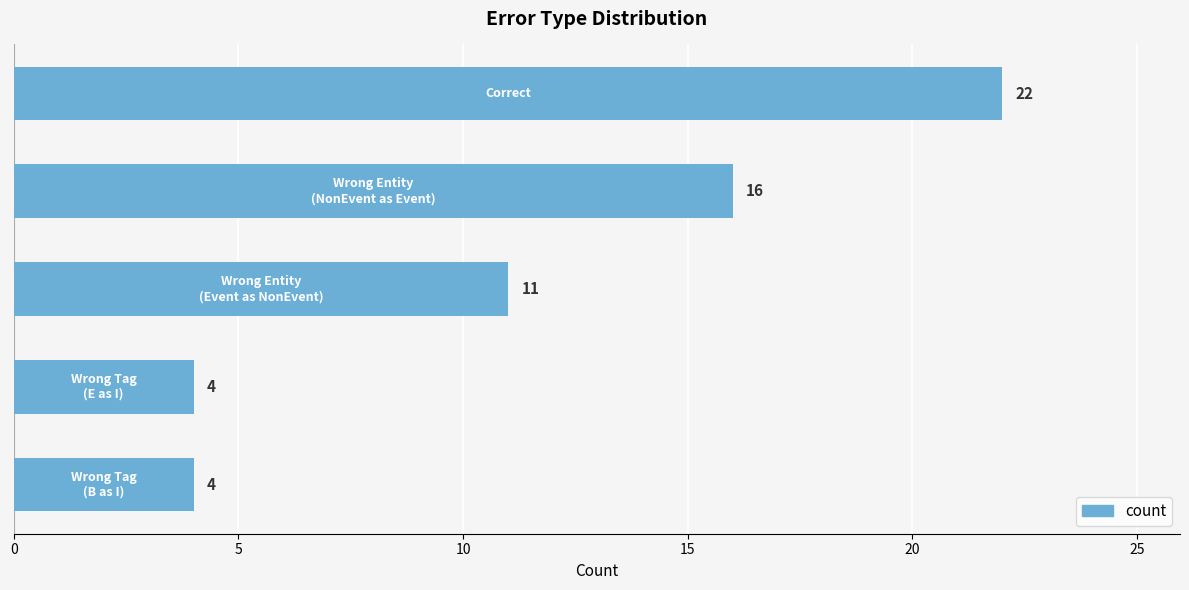

What is the difference between the maximum and minimum values?

18